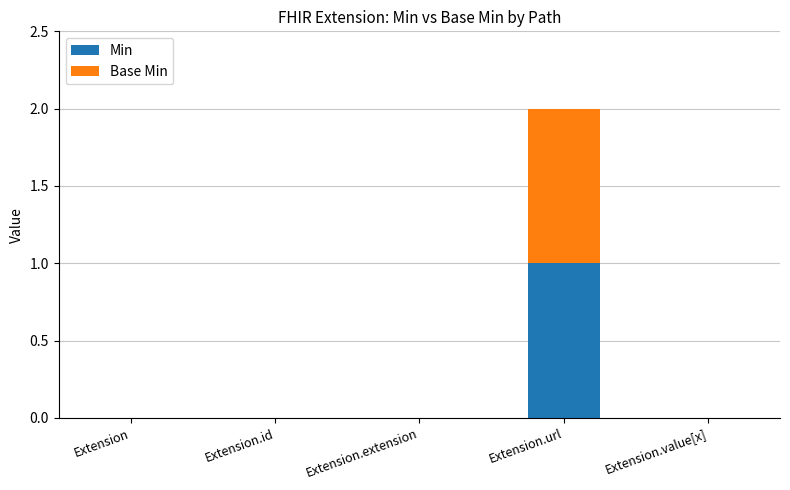

What are all the series names shown in the legend?

Min, Base Min